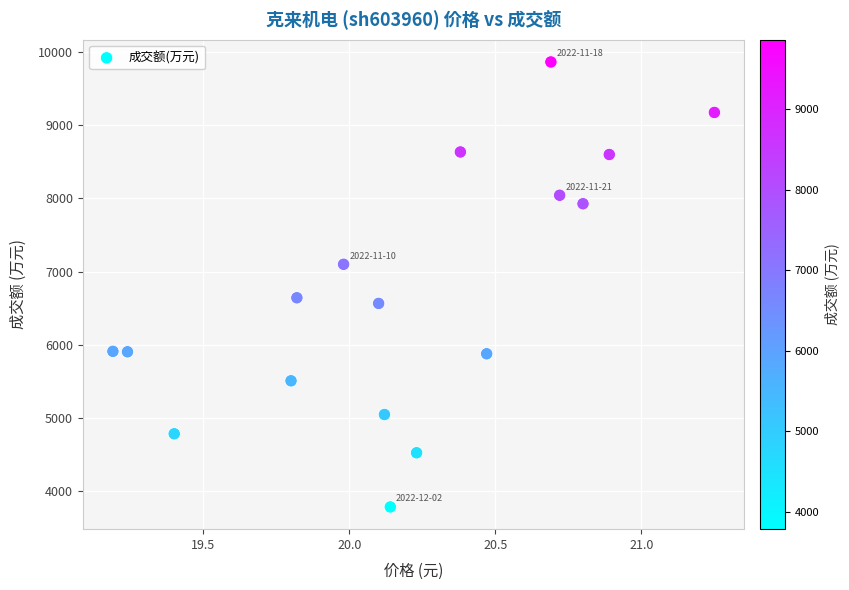

What is the range of Y values (max minus min)?

6072